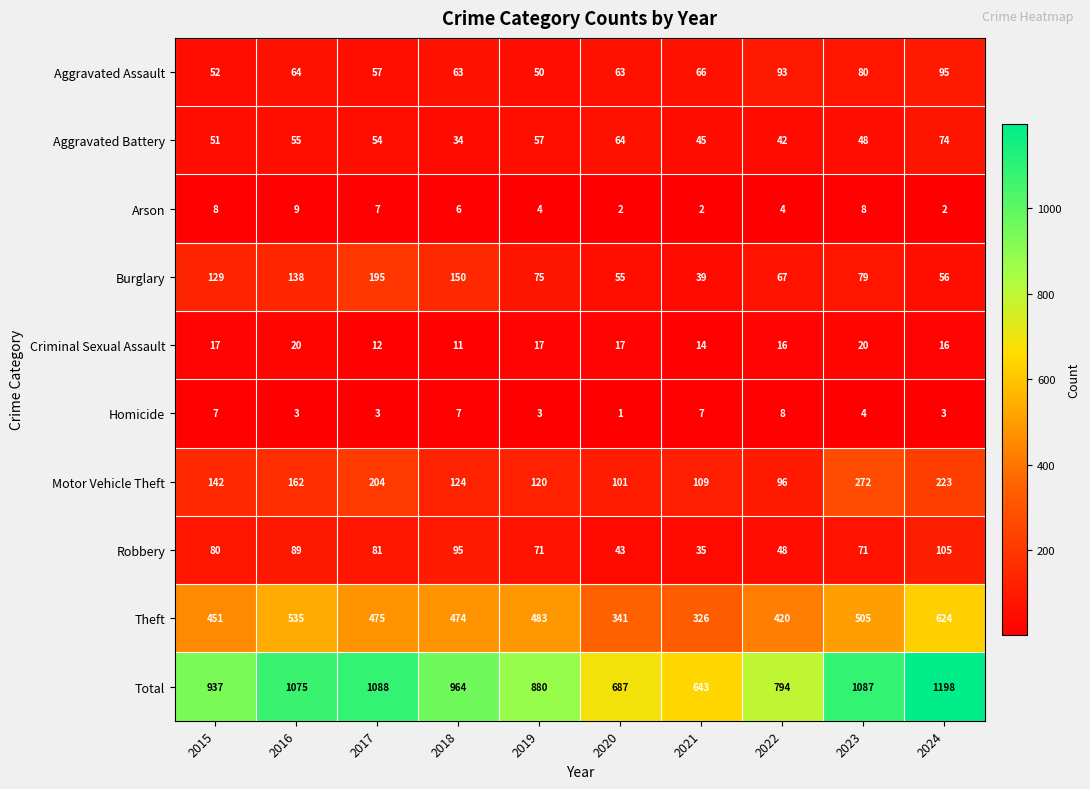

Which series has the widest spread of values?

Total